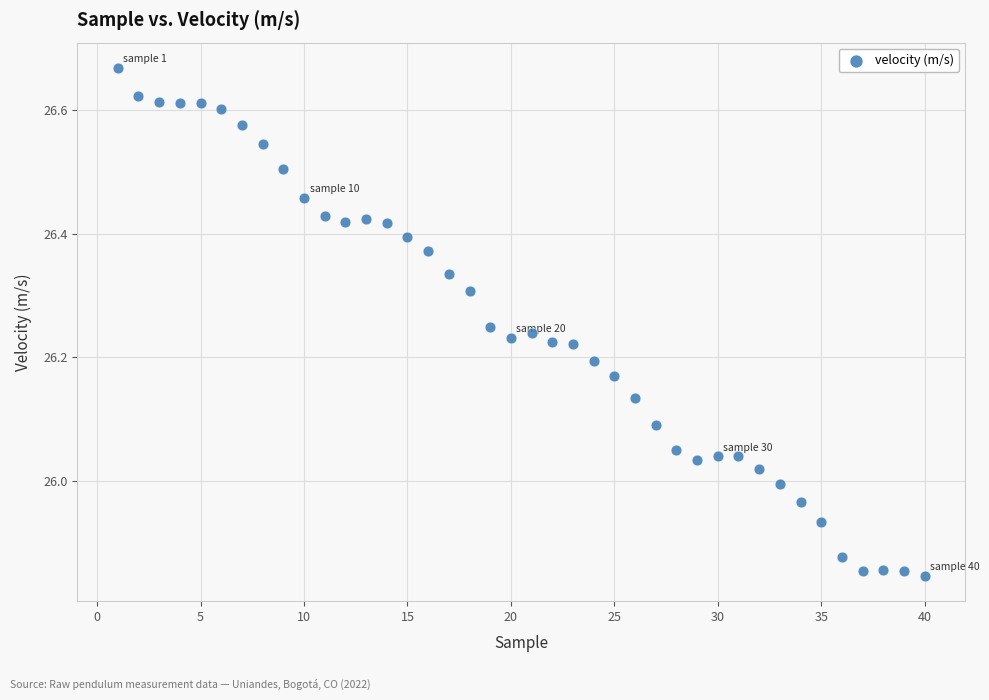

What is the range of Y values (max minus min)?

0.8